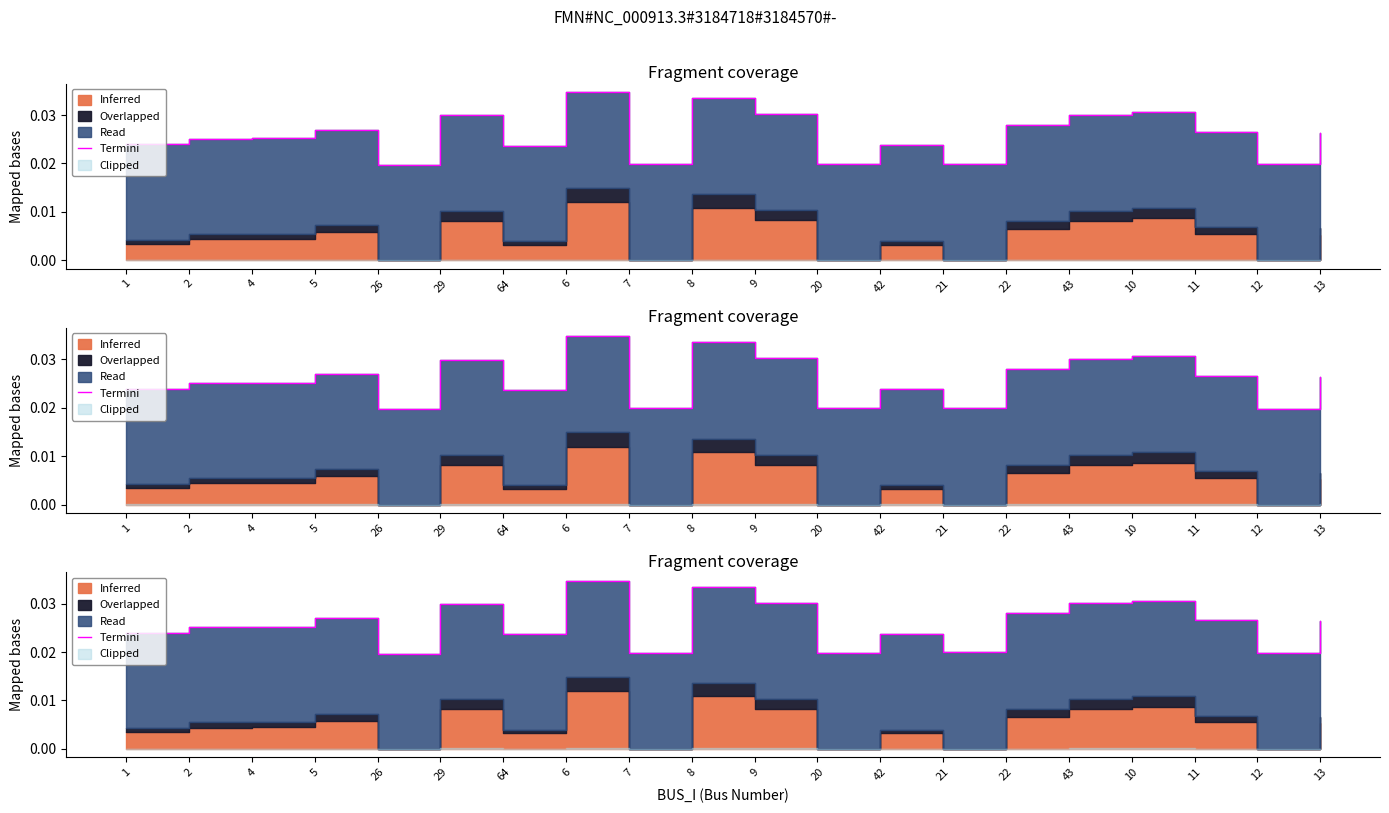

How many interior local valleys (lower than both neighbors) does the data have?

6